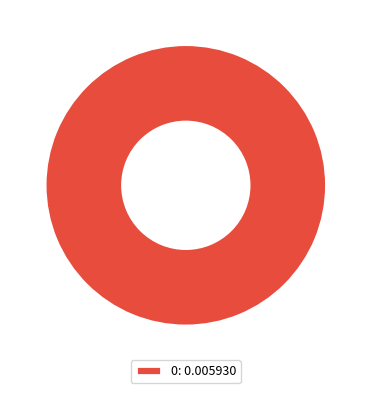

Is there a majority slice in this chart?

Yes